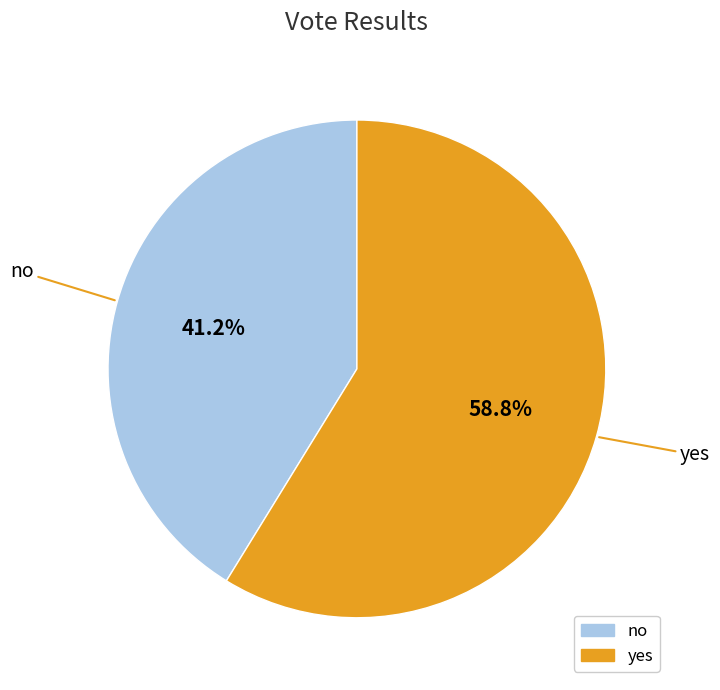

Combined, do yes and no account for over 50%?

Yes